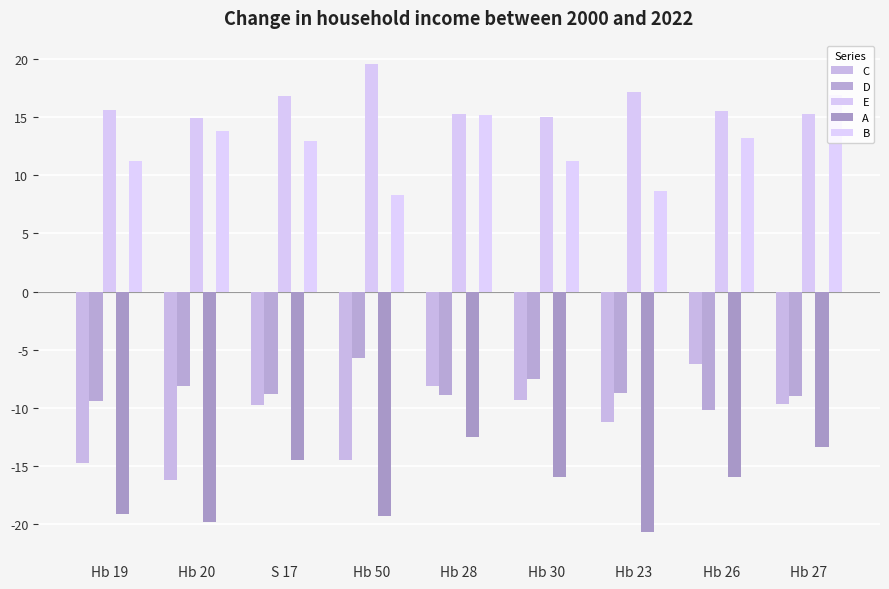

What is the label of the 3rd bar from the left?

S 17